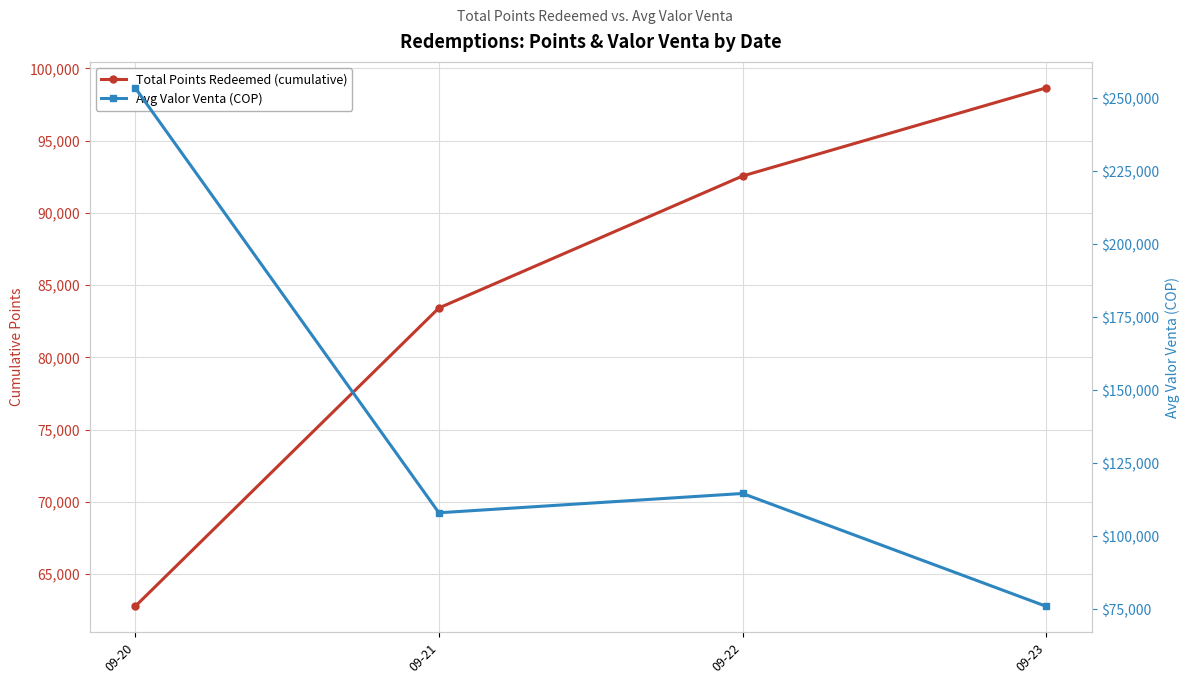

How many lines are shown in the chart?

2